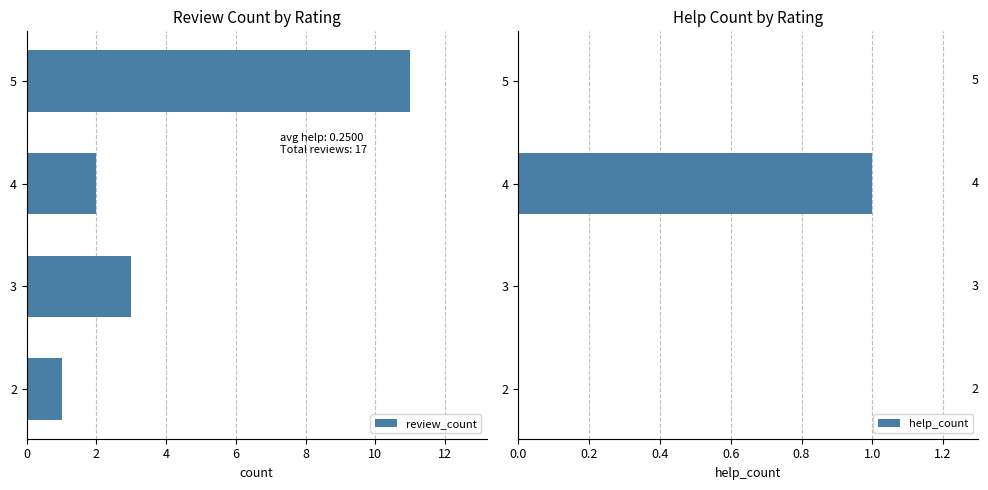

At how many categories does at least one series exceed 0?

4